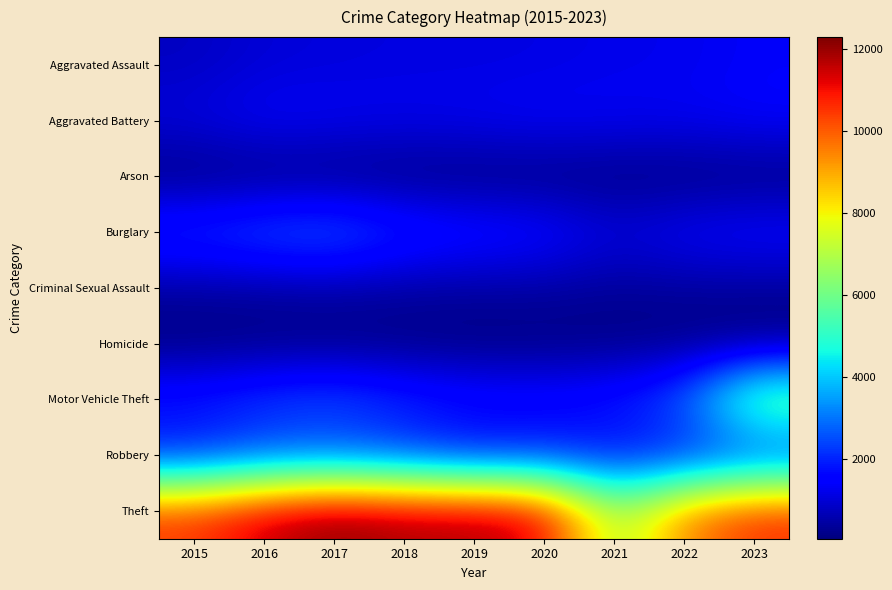

Count the number of categories in the chart.

9